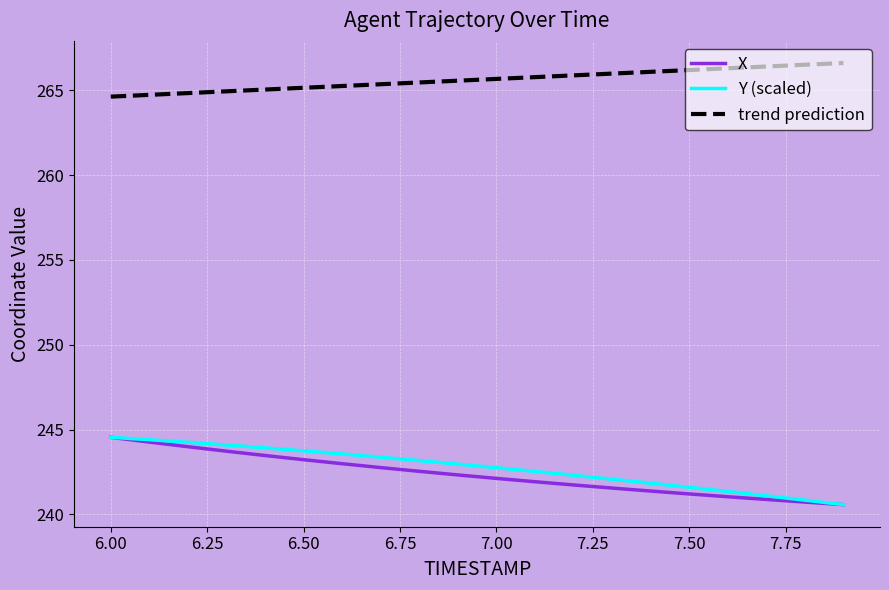

Does the chart display data point markers on the line(s)?

No